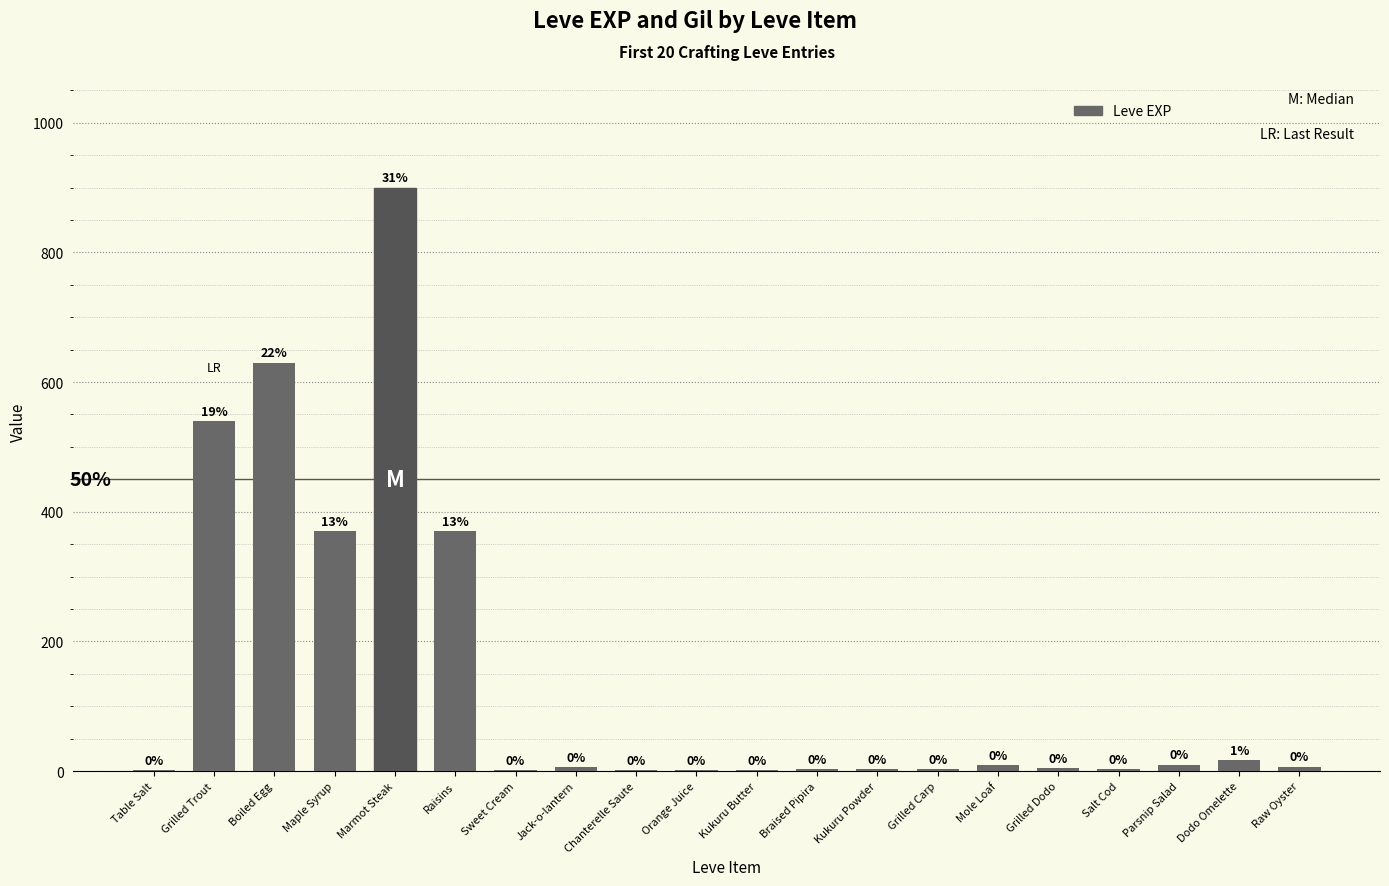

Which has a higher value, Dodo Omelette or Grilled Dodo?

Dodo Omelette